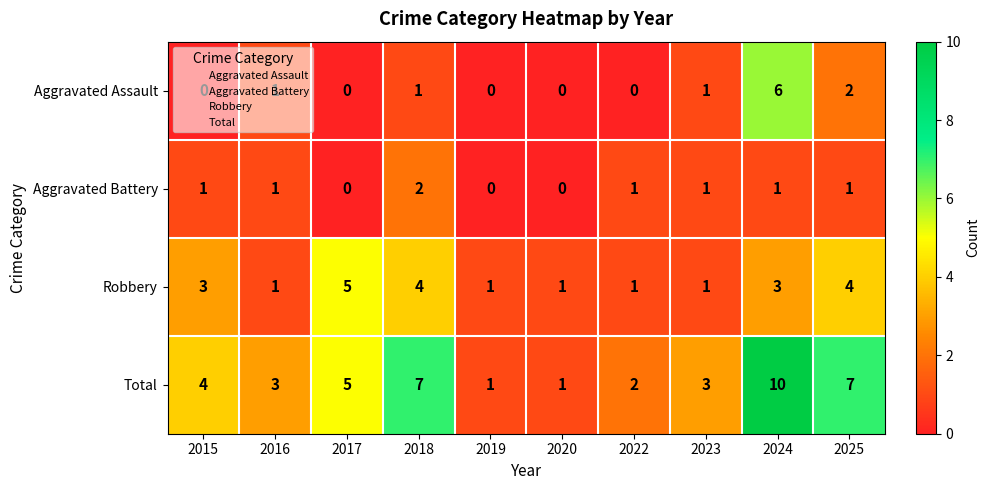

The Total series shows 1 at 2020. True or false?

True